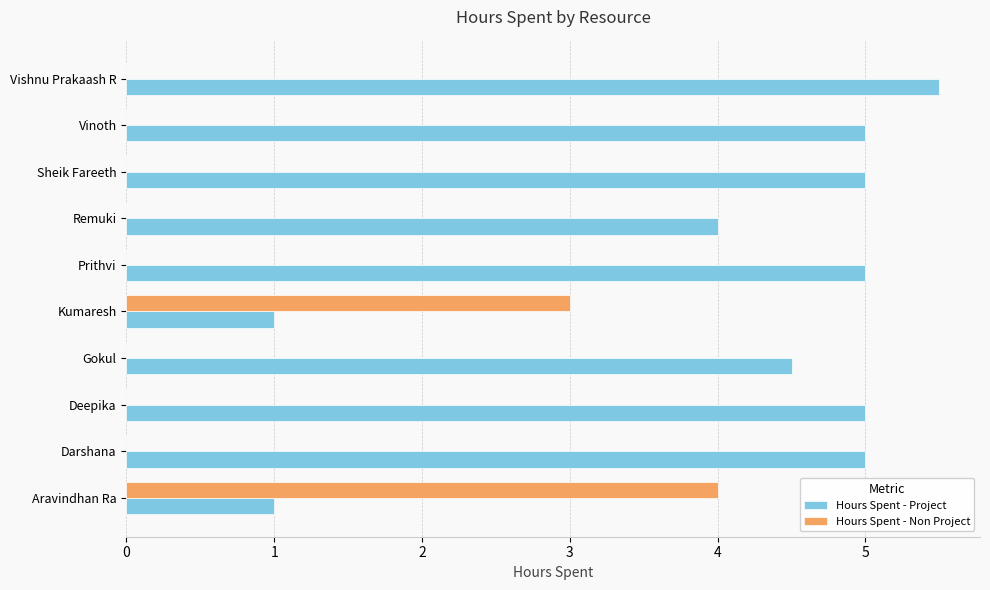

What is the sum of the Hours Spent - Project values at Vishnu Prakaash R and Kumaresh?

6.5